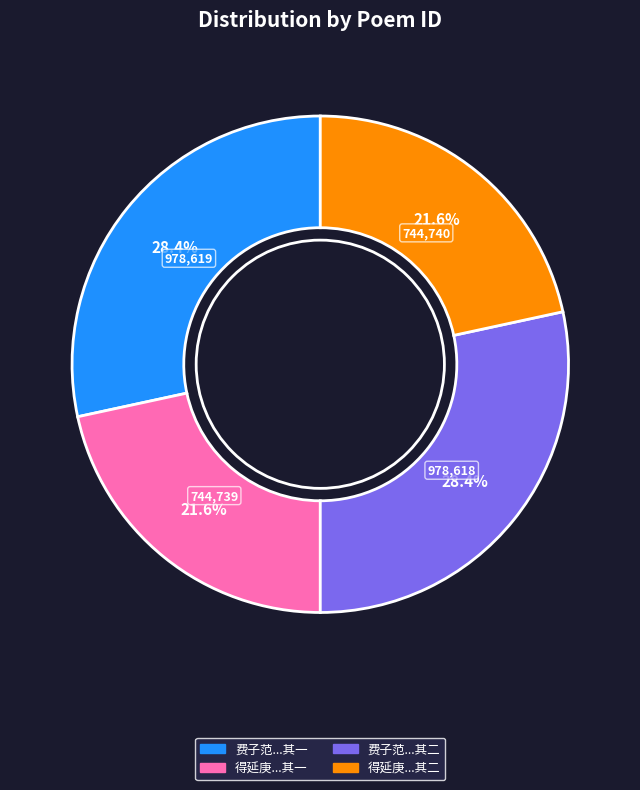

How many slices are in this pie chart?

4